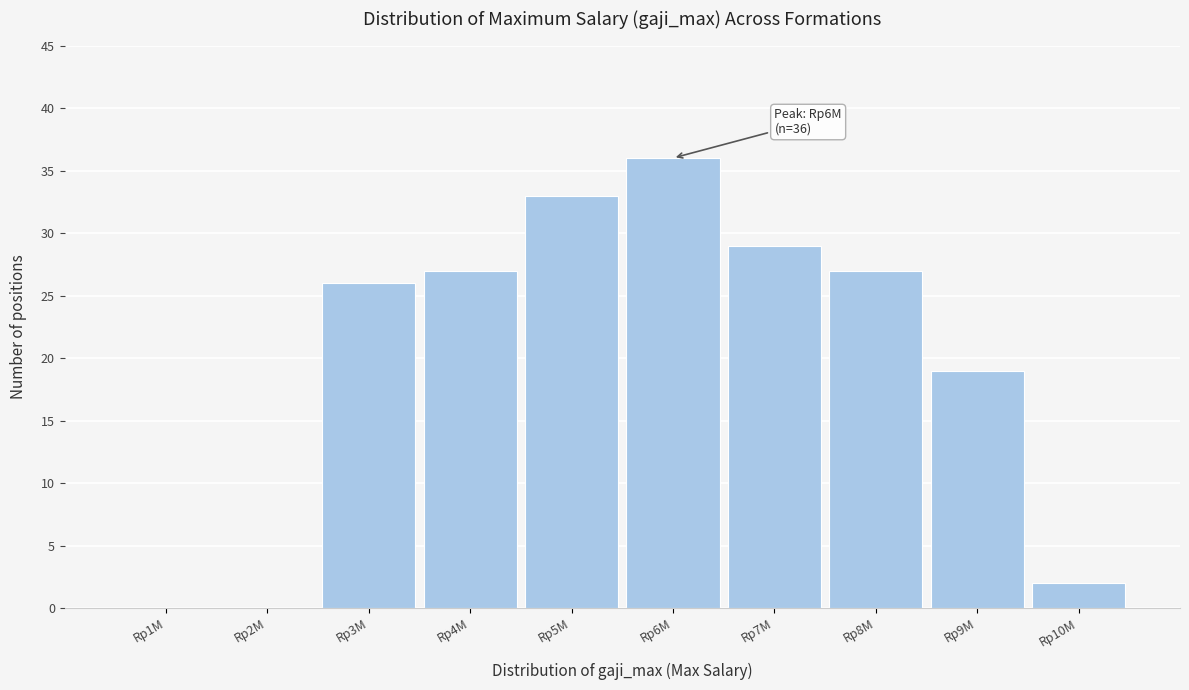

Reading right to left, list all the values displayed in this chart.

Rp10M=2	Rp9M=19	Rp8M=27	Rp7M=29	Rp6M=36	Rp5M=33	Rp4M=27	Rp3M=26	Rp2M=0	Rp1M=0